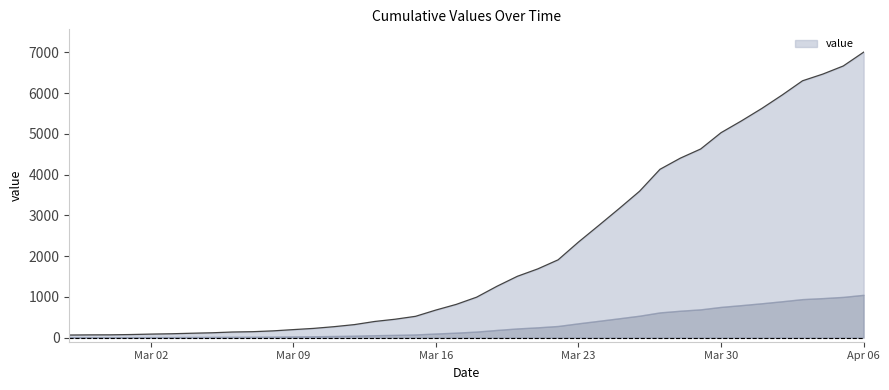

Reading left to right, transcribe all the data shown in this chart.

64	68	69	76	87	95	108	119	138	146	166	197	227	269	320	397	452	523	677	816	993	1261	1505	1686	1909	2345	2754	3168	3592	4129	4403	4628	5028	5317	5622	5952	6301	6466	6664	7003